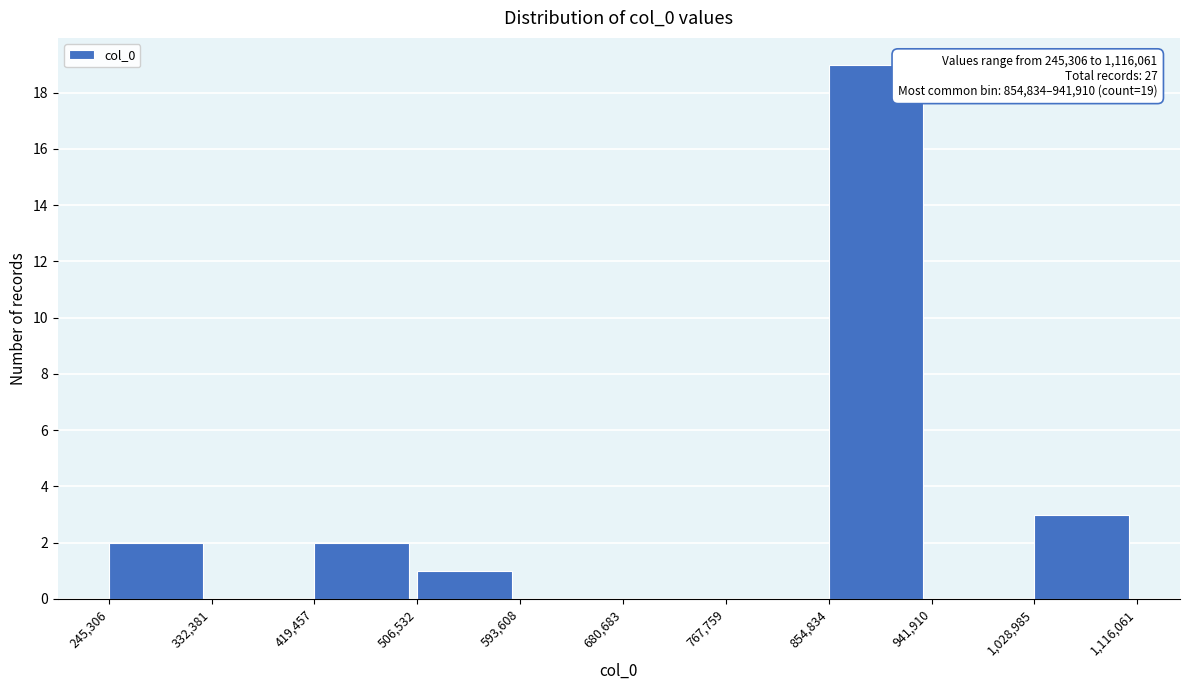

Which range on the x-axis has the tallest bar?

854,834 to 941,910